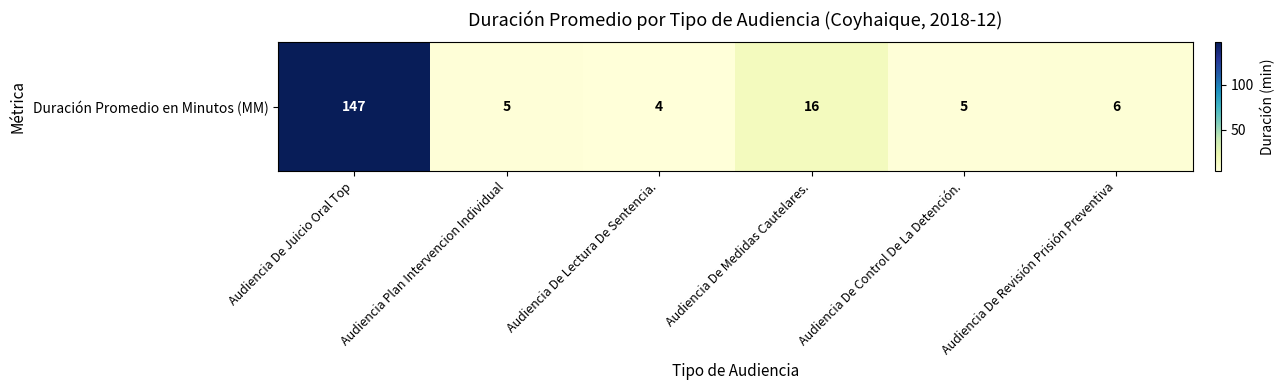

Read the value at Audiencia De Revisión Prisión Preventiva, to the nearest 5.

5